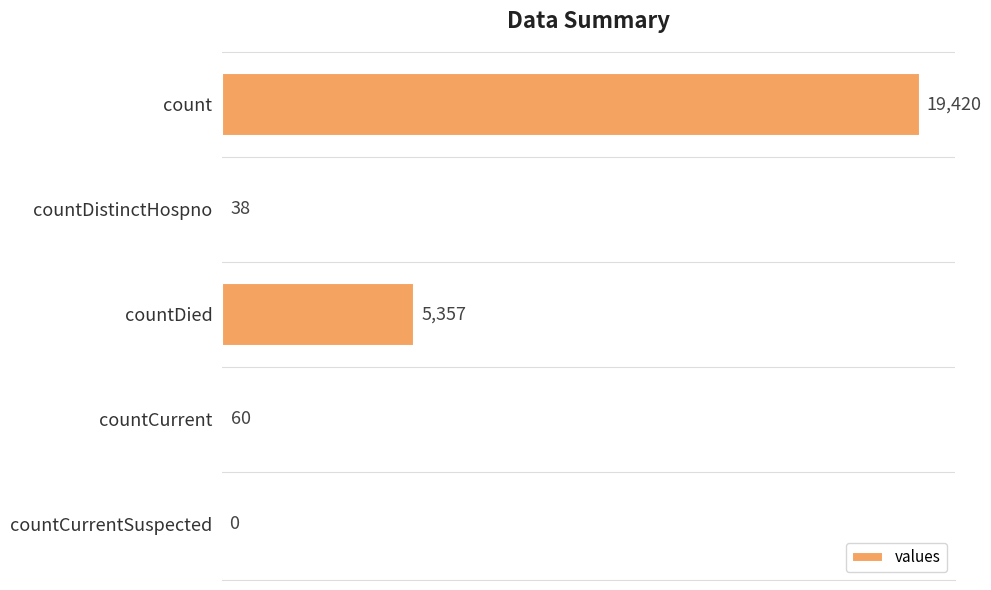

Which has a higher value, countCurrentSuspected or countCurrent?

countCurrent